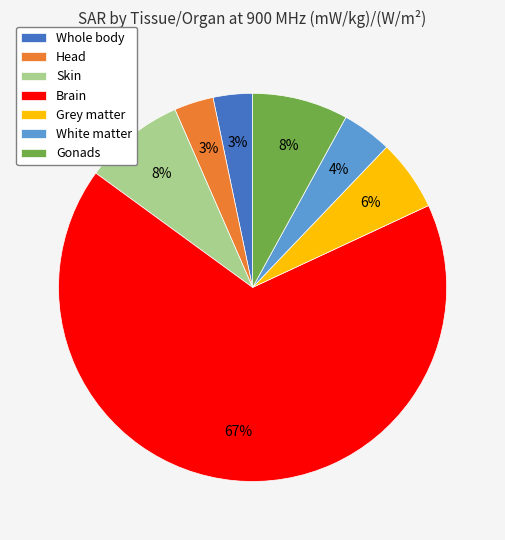

What is the ratio of the value at Skin to the value at White matter?

2.0